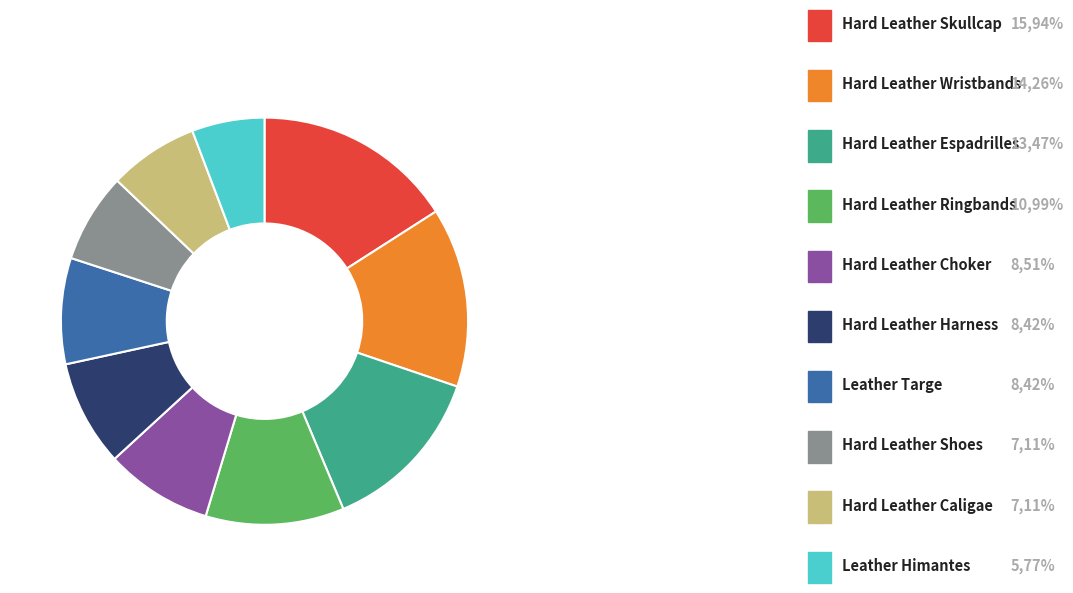

How many slices are in this pie chart?

10